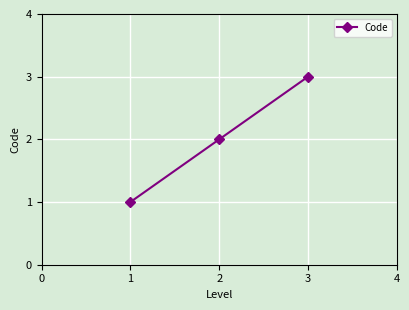

What is the sum of all values?

6